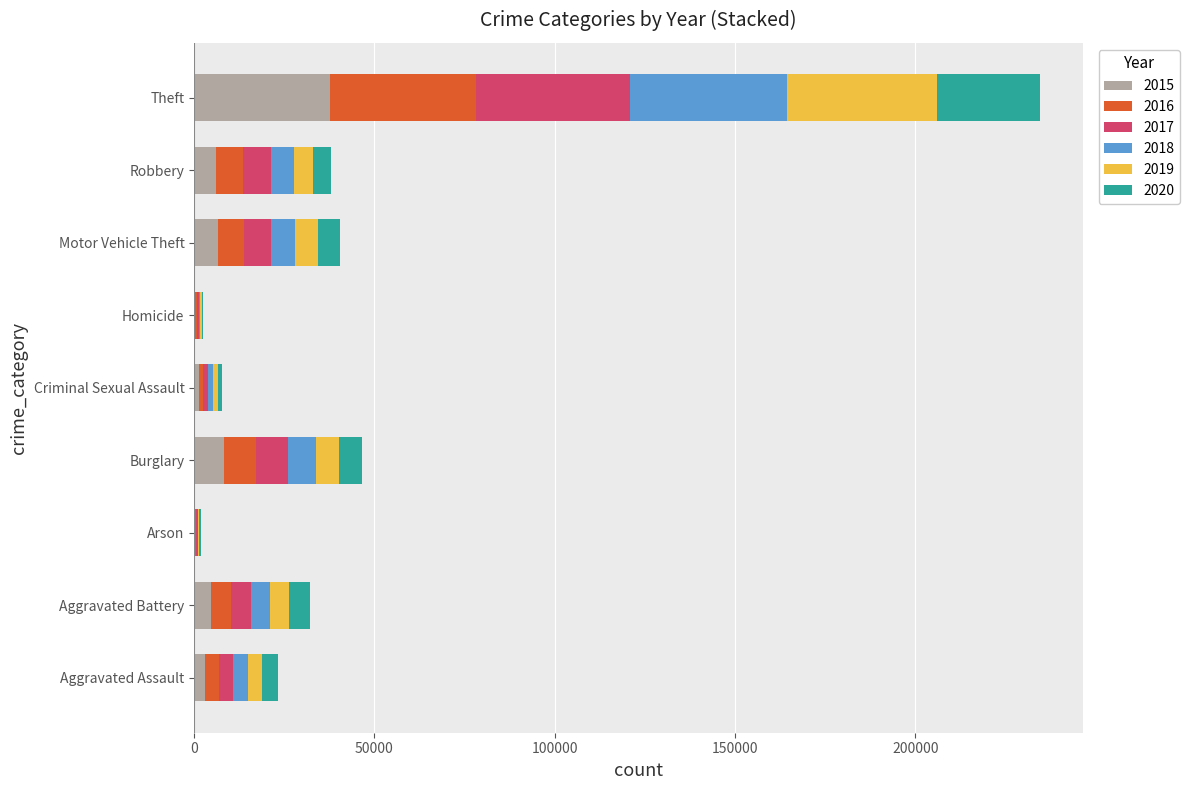

At which label does 2015 reach its peak?

Theft